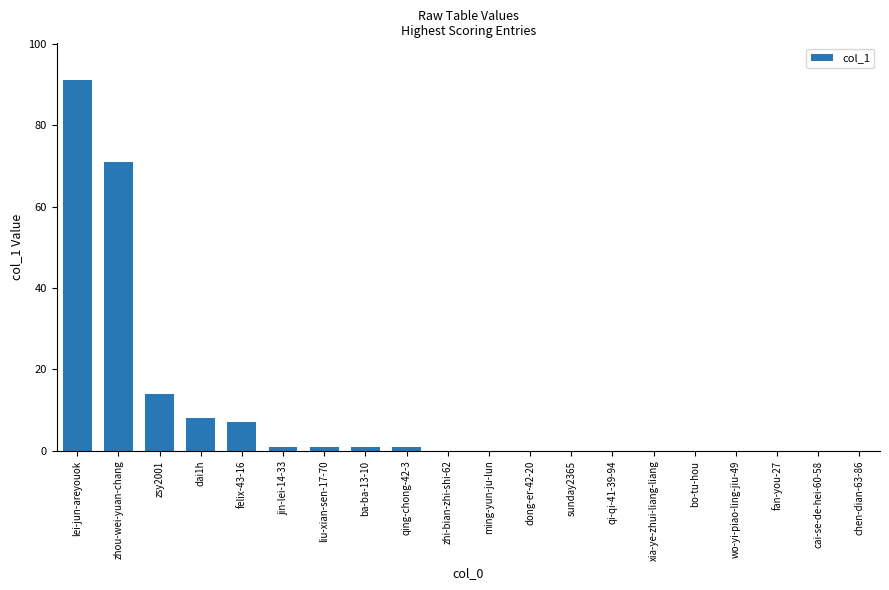

At which label is the value closest to 45?

zhou-wei-yuan-chang